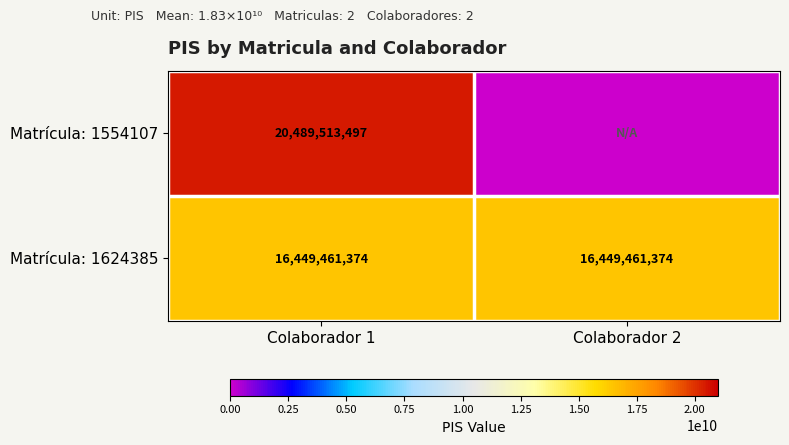

How many data points does each series have?

2